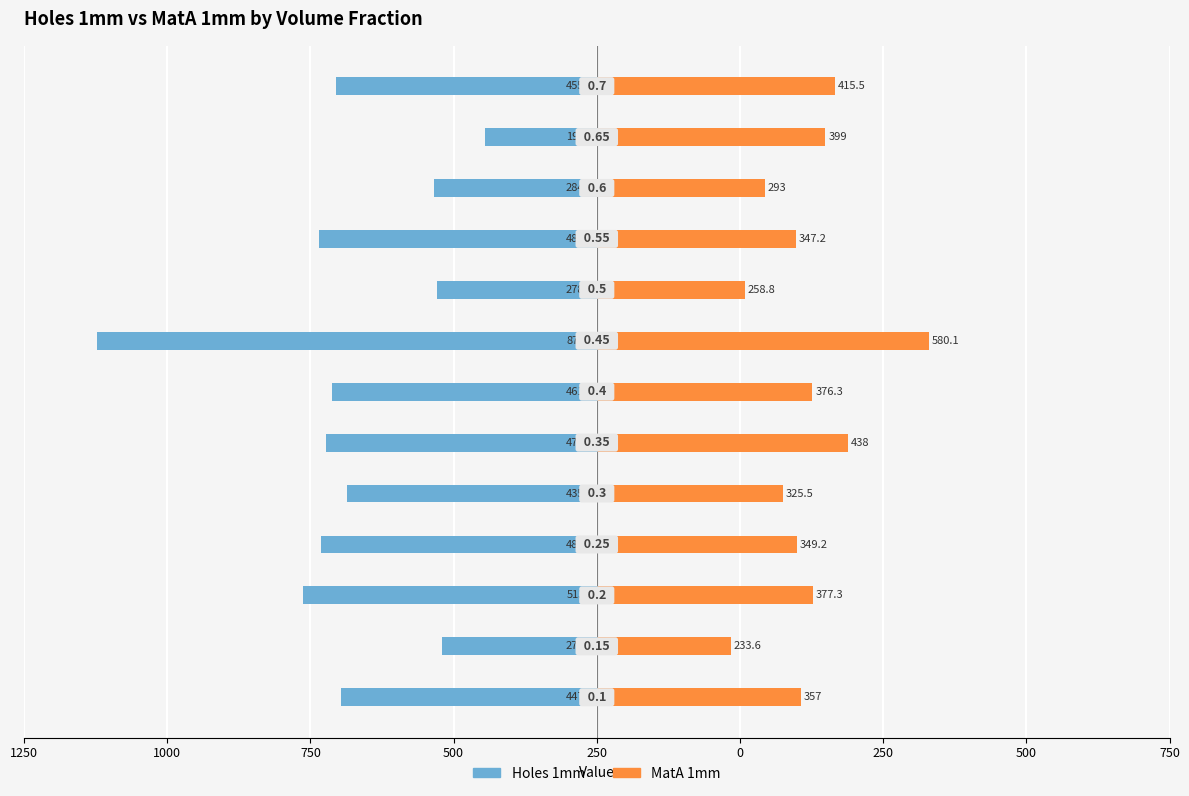

Is it true that Holes 1mm equals -513.7 at 750?

True